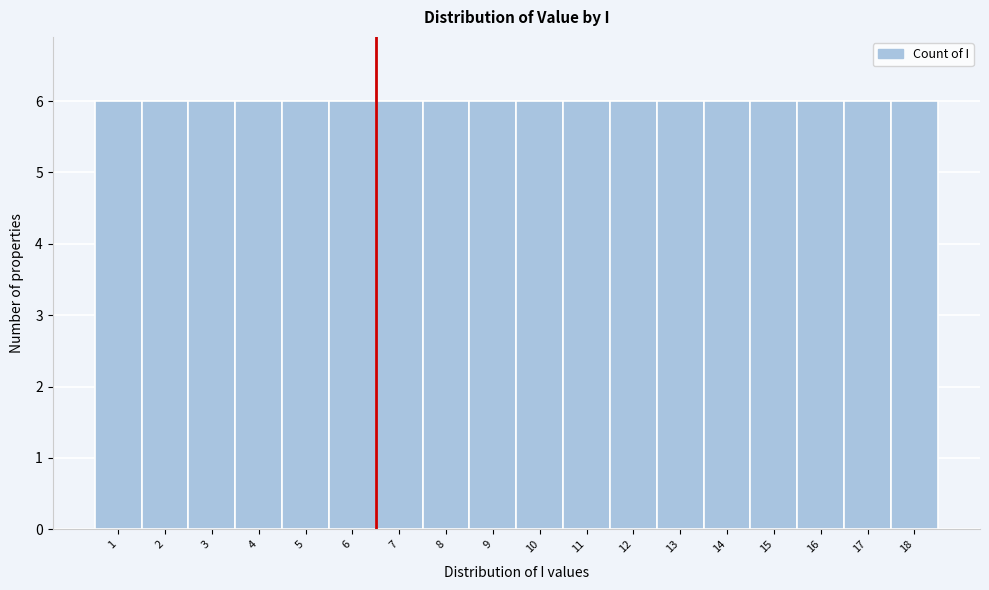

Reading left to right, transcribe this chart: for each bar, give the range it covers on the x-axis and its height. The values are not printed on the chart, so give them approximately, as read against the axis.

0.5 to 1.5: 6
1.5 to 2.5: 6
2.5 to 3.5: 6
3.5 to 4.5: 6
4.5 to 5.5: 6
5.5 to 6.5: 6
6.5 to 7.5: 6
7.5 to 8.5: 6
8.5 to 9.5: 6
9.5 to 10.5: 6
10.5 to 11.5: 6
11.5 to 12.5: 6
12.5 to 13.5: 6
13.5 to 14.5: 6
14.5 to 15.5: 6
15.5 to 16.5: 6
16.5 to 17.5: 6
17.5 to 18.5: 6